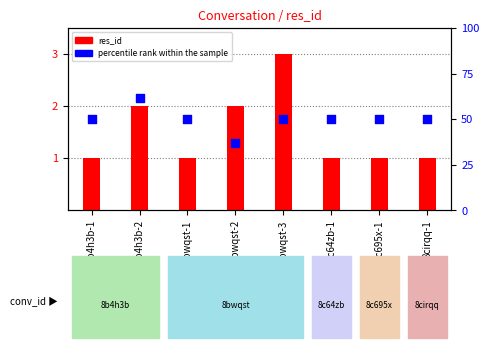

Is the value of res_id at 8b4h3b-1 greater than the value of percentile rank within the sample at 8bwqst-1?

No